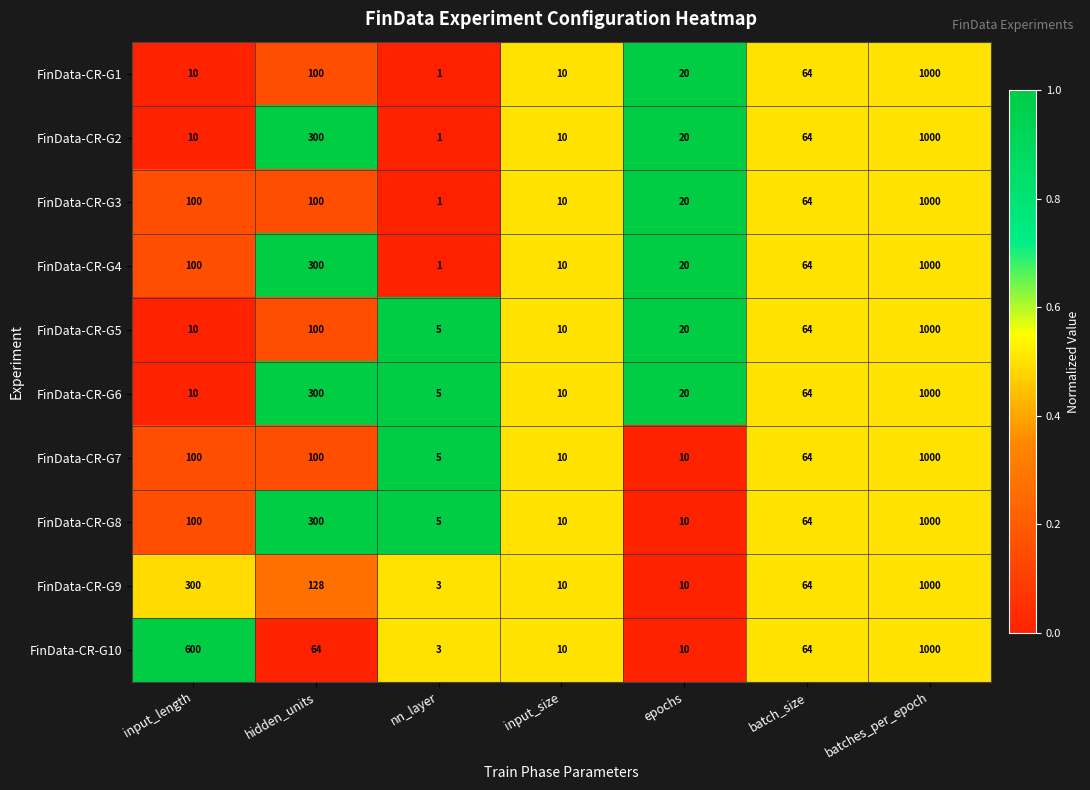

The FinData-CR-G1 series shows 1562 at batches_per_epoch. True or false?

False